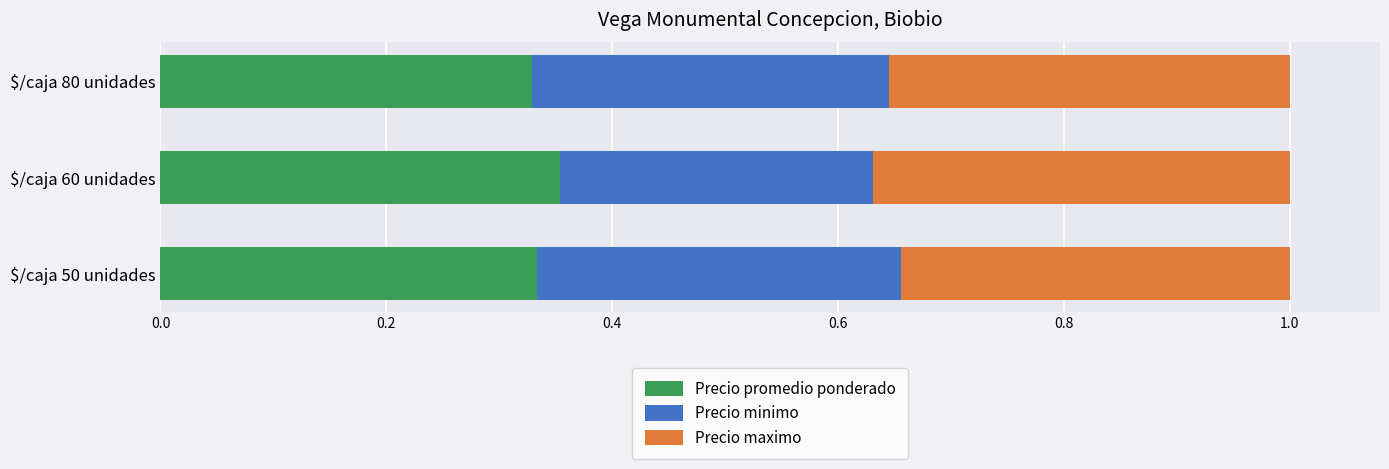

What is the total value across all series at $/caja 60 unidades?

1.0